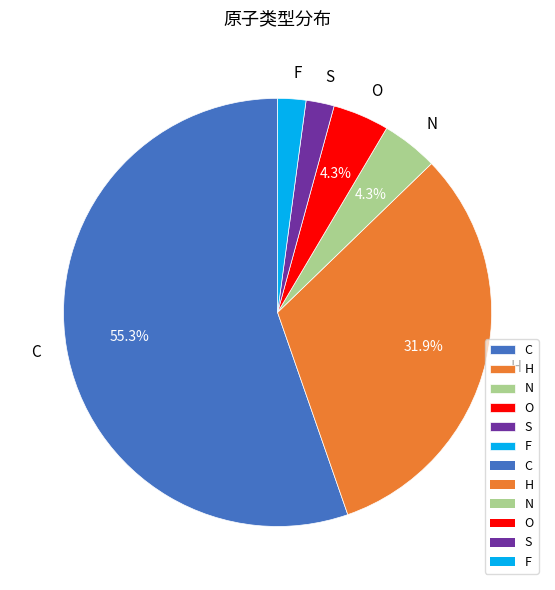

What is the majority slice?

C